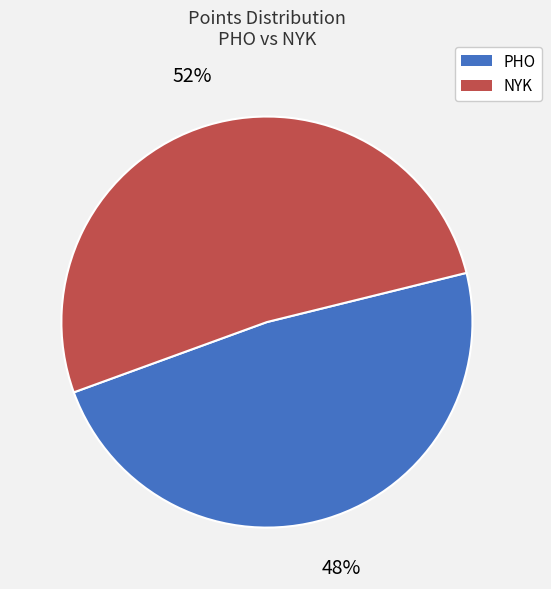

Which category has the smallest portion of the pie?

PHO